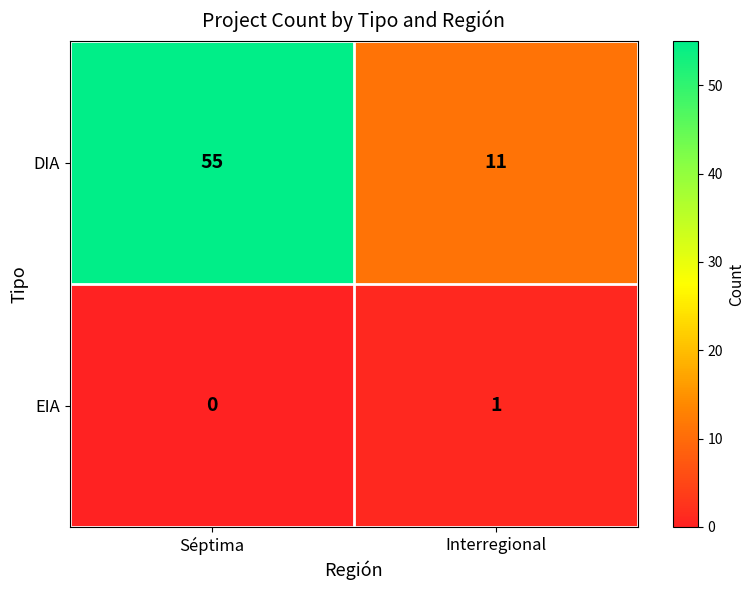

Reading left to right, extract all data points from this chart.

DIA: Séptima=55	Interregional=11
EIA: Séptima=0	Interregional=1